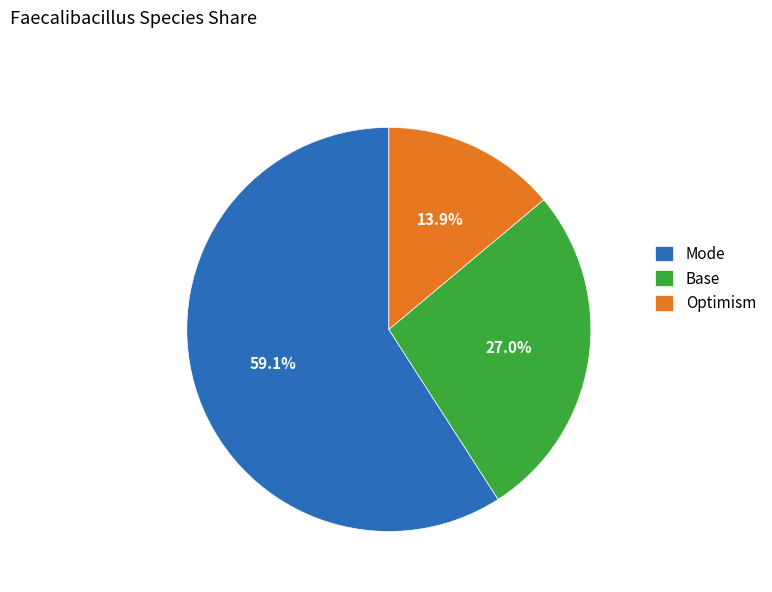

What is the ratio of the value at Base to the value at Mode?

0.5